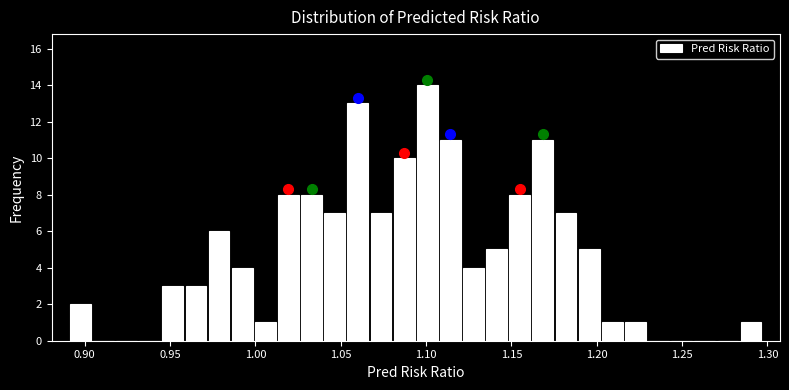

Around what value on the x-axis is the tallest bar? Give the approximate position of its centre, as read against the axis.

1.100